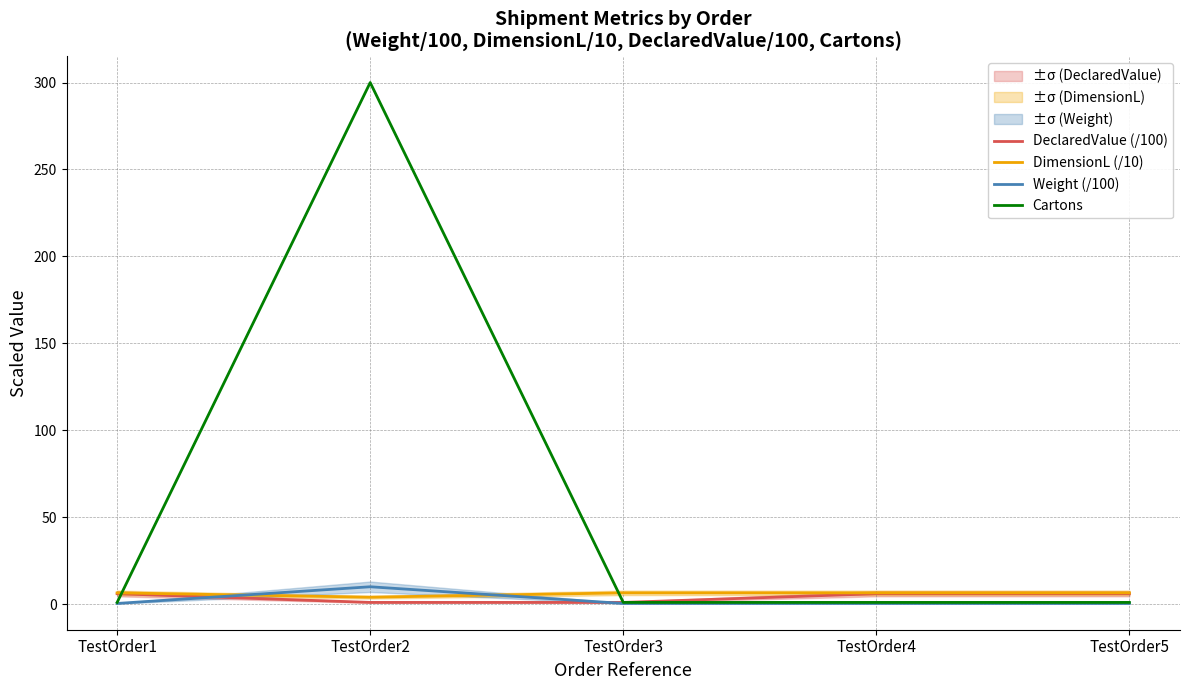

Which category has the lowest value in the DeclaredValue (/100) series?

TestOrder2